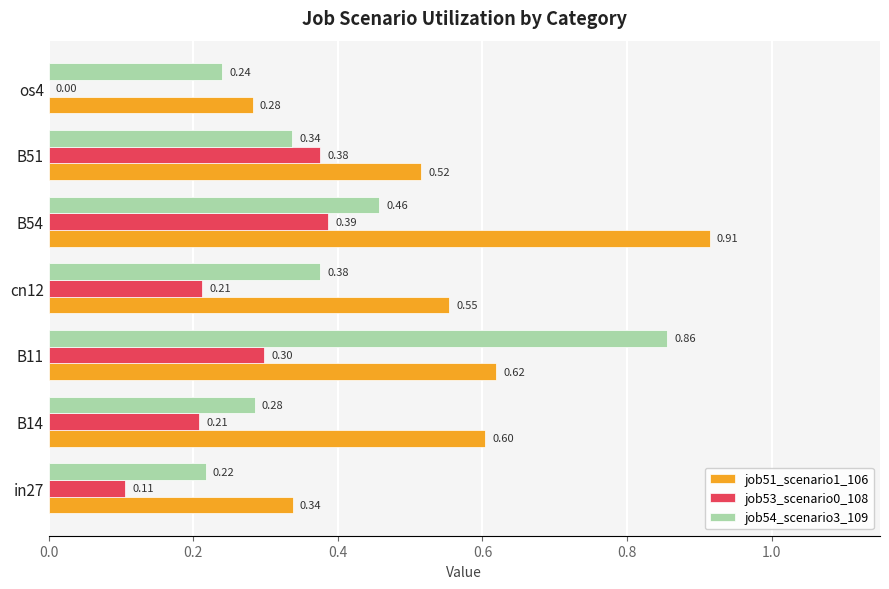

Is the value of job54_scenario3_109 at os4 greater than the value of job53_scenario0_108 at B51?

No